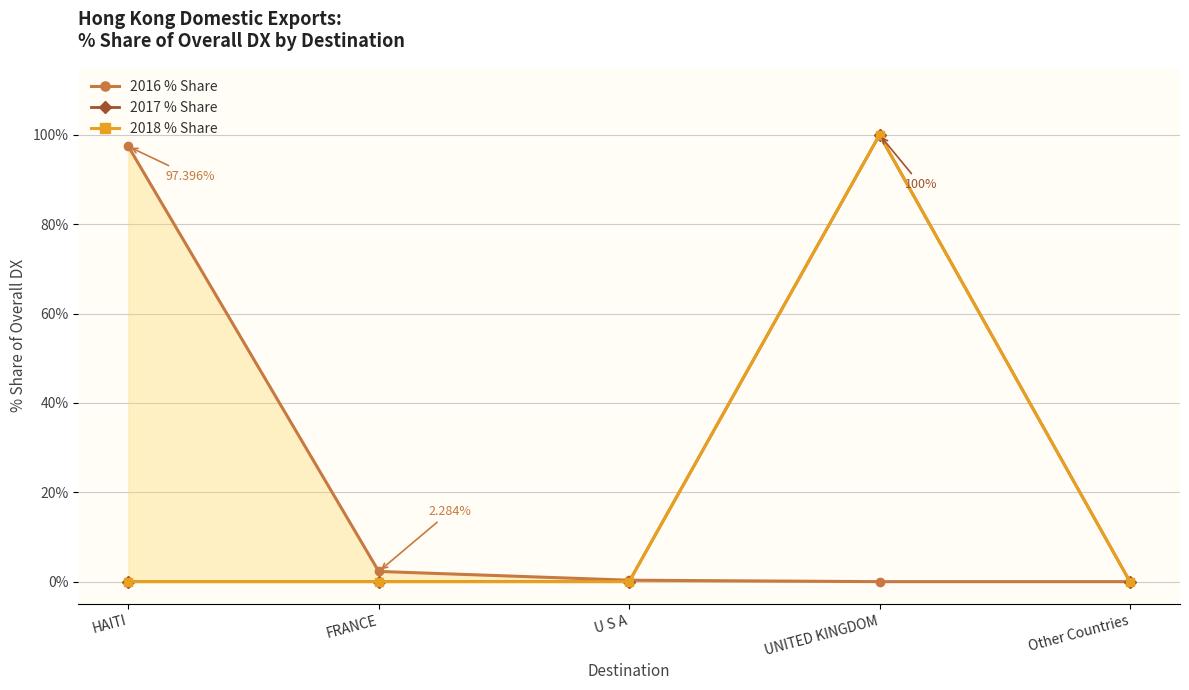

At which category is the sum across all series the highest?

UNITED KINGDOM